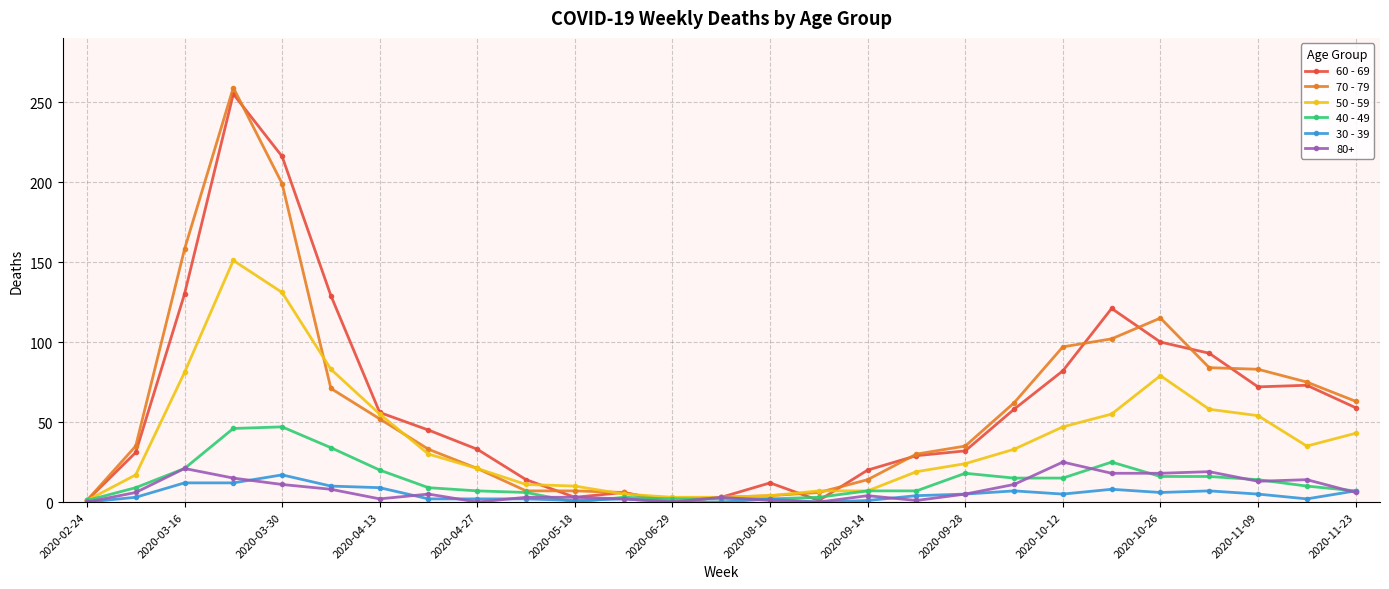

True or false: 70 - 79 has more than 0 interior local peaks.

True